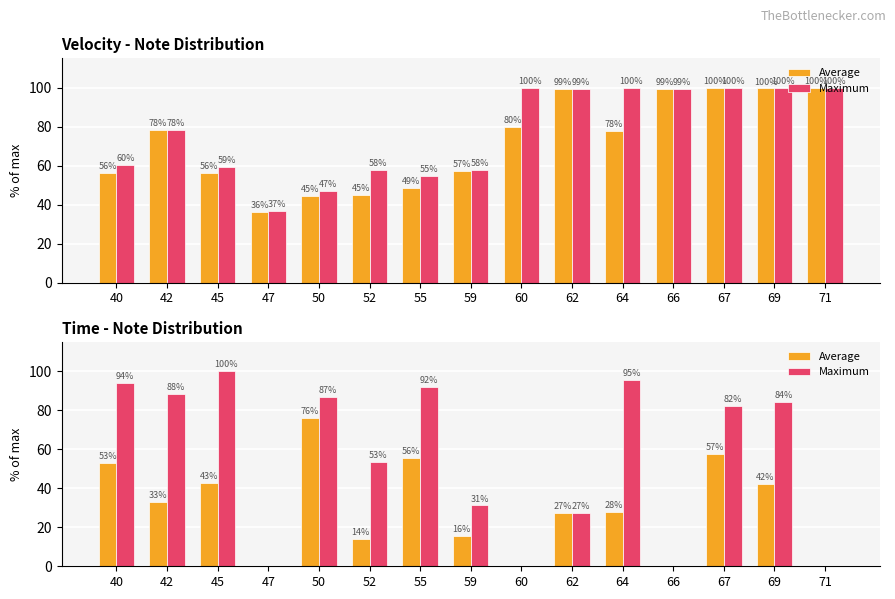

What is the sum of all Maximum values?

834.6